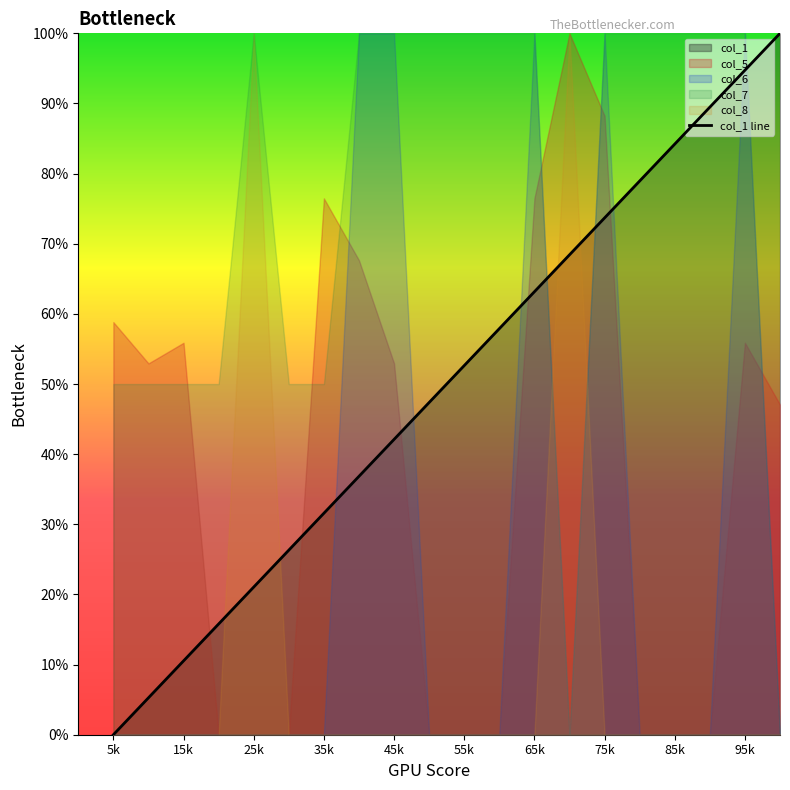

What is the difference between the maximum and second lowest values?

94.7